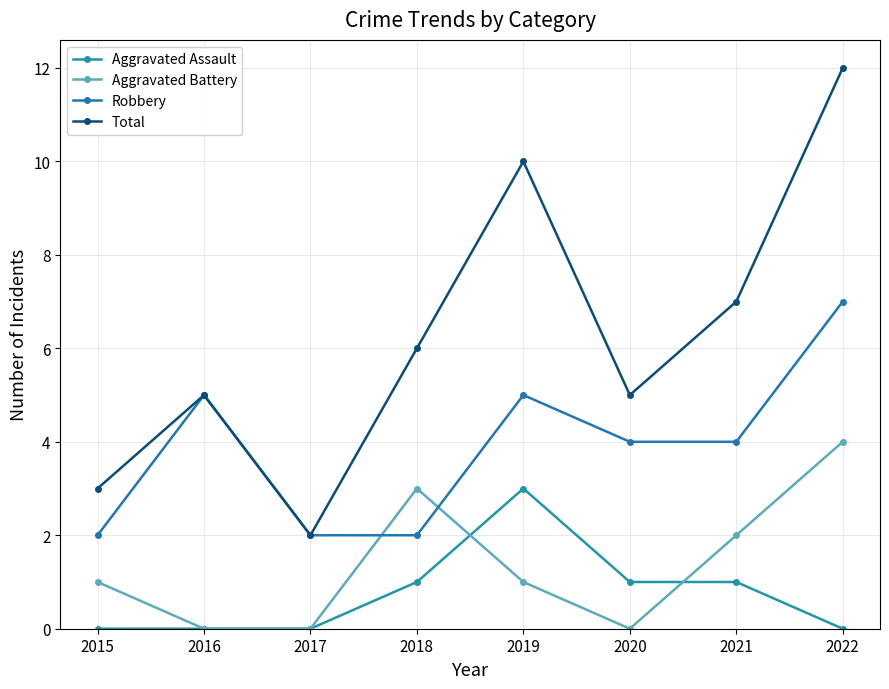

Rank the series at 2018 from highest to lowest value.

Total, Aggravated Battery, Robbery, Aggravated Assault